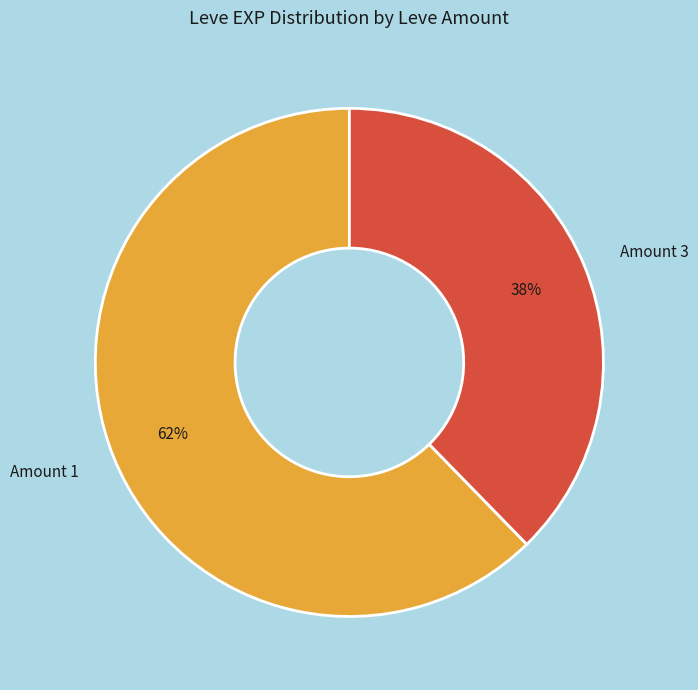

Between Amount 3 and Amount 1, which is larger?

Amount 1